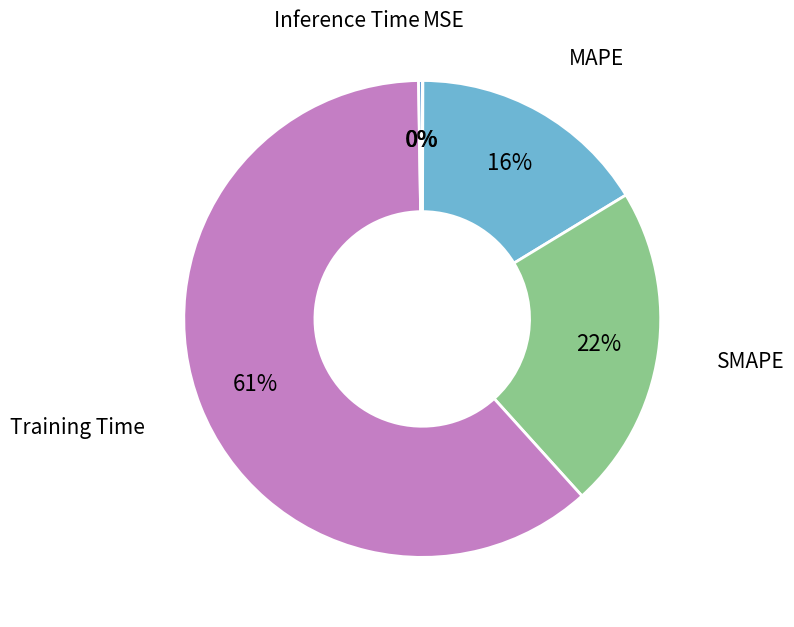

To the nearest percent, what is the average slice percentage?

20%